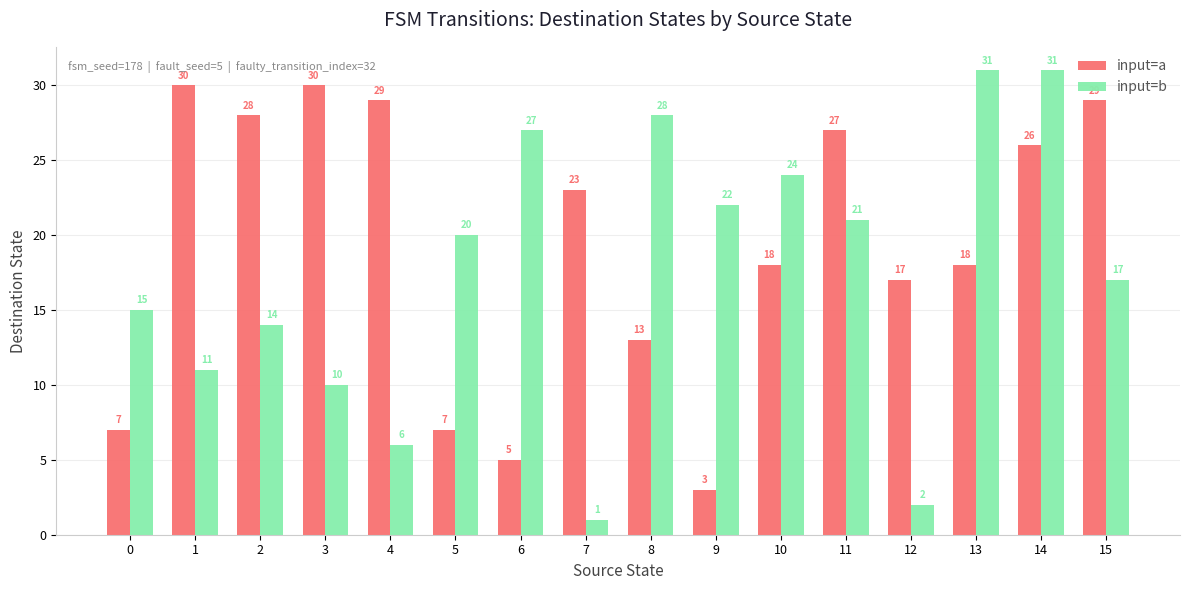

What is the difference between the input=b values at 7 and 15?

16